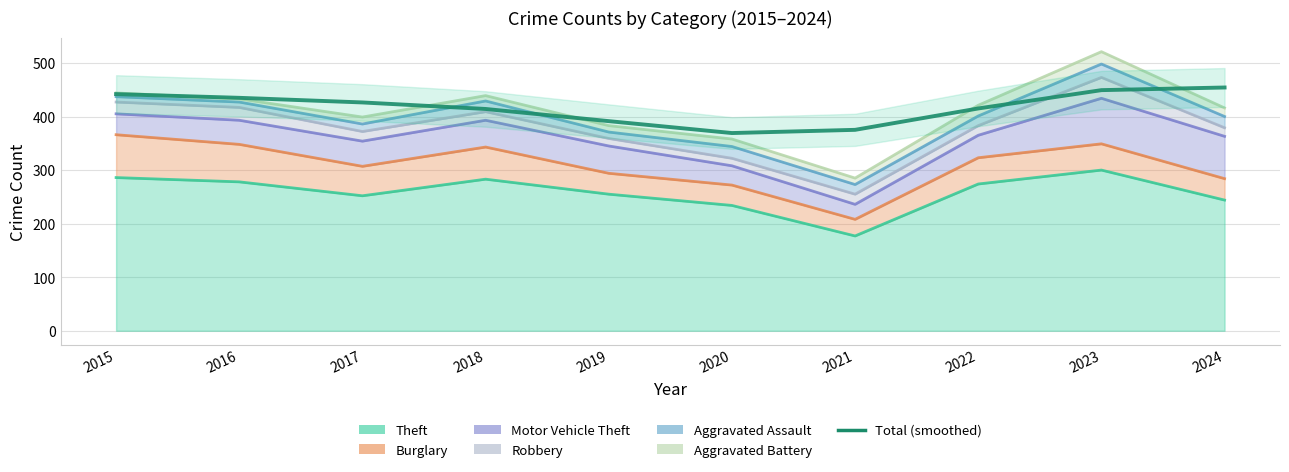

How many categories are shown in the chart?

10